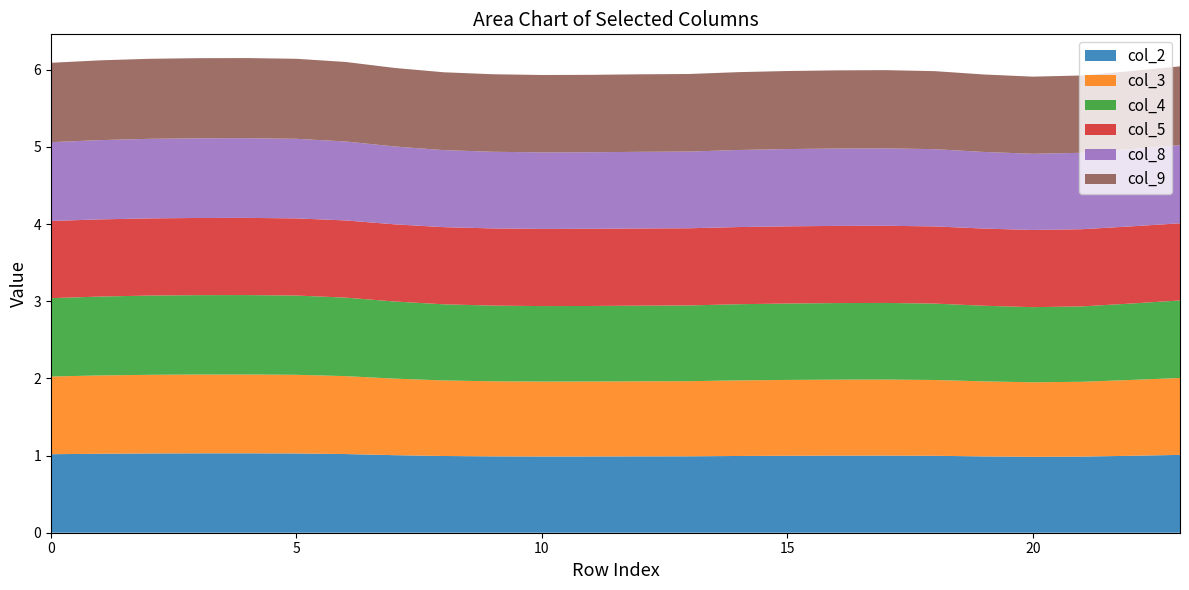

Reading left to right, extract all data points from this chart.

col_2: 0=1.0	1=1.0	2=1.0	3=1.0	4=1.0	5=1.0	6=1.0	7=1.0	8=1.0	9=1.0	10=1.0	11=1.0	12=1.0	13=1.0	14=1.0	15=1.0	16=1.0	17=1.0	18=1.0	19=1.0	20=1.0	21=1.0	22=1.0	23=1.0
col_3: 0=1.0	1=1.0	2=1.0	3=1.0	4=1.0	5=1.0	6=1.0	7=1.0	8=1.0	9=1.0	10=1.0	11=1.0	12=1.0	13=1.0	14=1.0	15=1.0	16=1.0	17=1.0	18=1.0	19=1.0	20=1.0	21=1.0	22=1.0	23=1.0
col_4: 0=1.0	1=1.0	2=1.0	3=1.0	4=1.0	5=1.0	6=1.0	7=1.0	8=1.0	9=1.0	10=1.0	11=1.0	12=1.0	13=1.0	14=1.0	15=1.0	16=1.0	17=1.0	18=1.0	19=1.0	20=1.0	21=1.0	22=1.0	23=1.0
col_5: 0=1.0	1=1.0	2=1.0	3=1.0	4=1.0	5=1.0	6=1.0	7=1.0	8=1.0	9=1.0	10=1.0	11=1.0	12=1.0	13=1.0	14=1.0	15=1.0	16=1.0	17=1.0	18=1.0	19=1.0	20=1.0	21=1.0	22=1.0	23=1.0
col_8: 0=1.0	1=1.0	2=1.0	3=1.0	4=1.0	5=1.0	6=1.0	7=1.0	8=1.0	9=1.0	10=1.0	11=1.0	12=1.0	13=1.0	14=1.0	15=1.0	16=1.0	17=1.0	18=1.0	19=1.0	20=1.0	21=1.0	22=1.0	23=1.0
col_9: 0=1.0	1=1.0	2=1.0	3=1.0	4=1.0	5=1.0	6=1.0	7=1.0	8=1.0	9=1.0	10=1.0	11=1.0	12=1.0	13=1.0	14=1.0	15=1.0	16=1.0	17=1.0	18=1.0	19=1.0	20=1.0	21=1.0	22=1.0	23=1.0